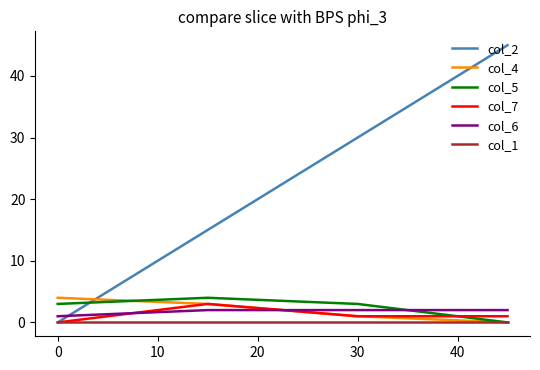

Which series has the widest spread of values?

col_2